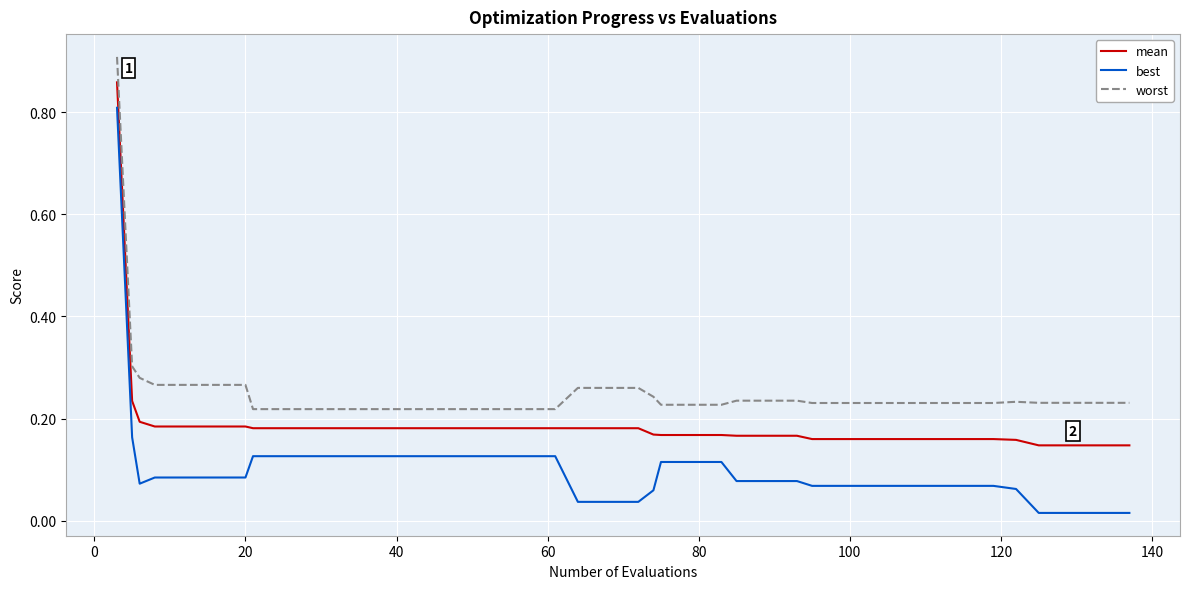

Which series has the largest total across all categories?

worst